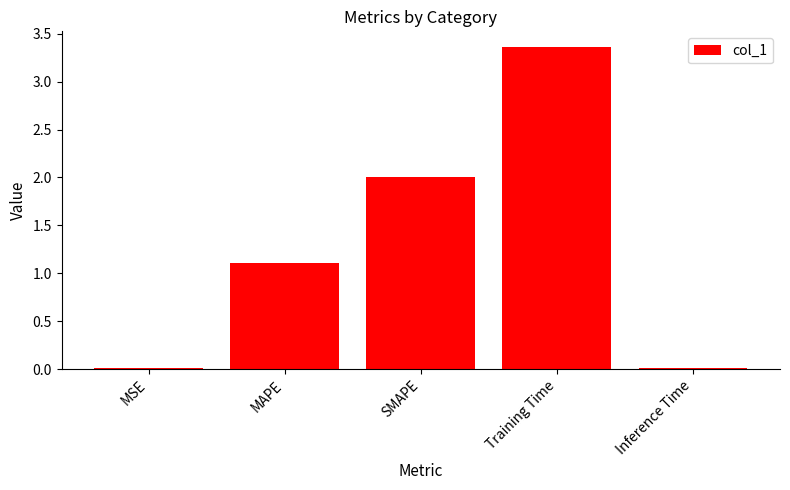

What is the difference between the maximum and minimum values?

3.3